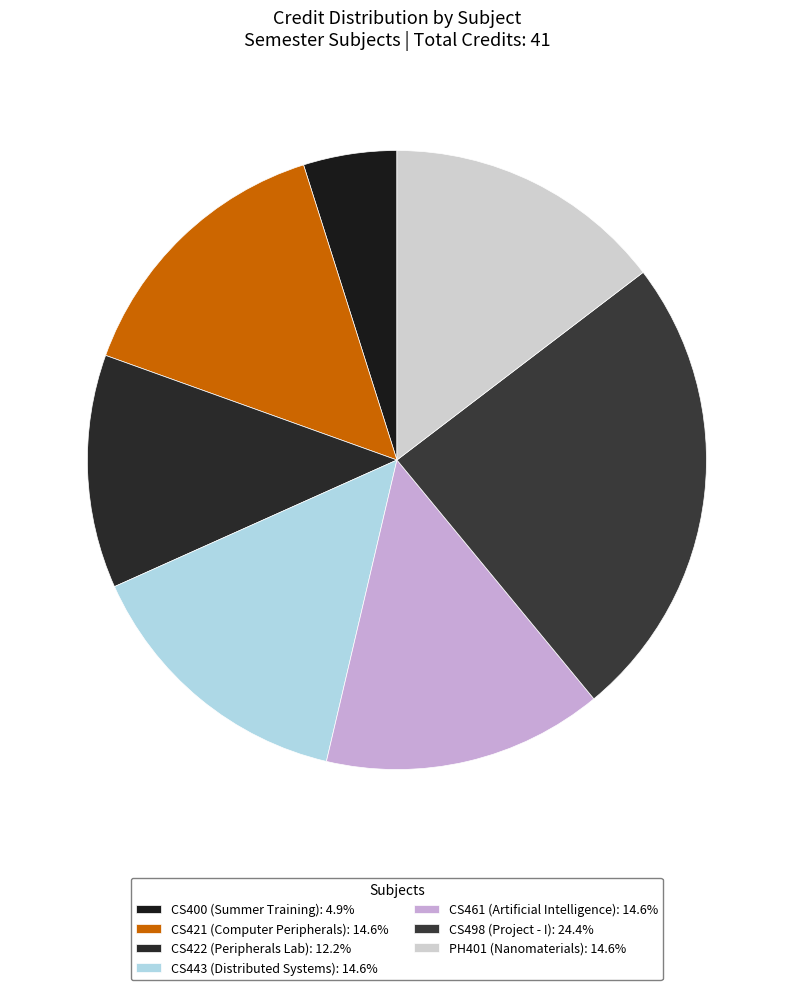

Does CS400 (Summer Training) represent more than half of the total?

No